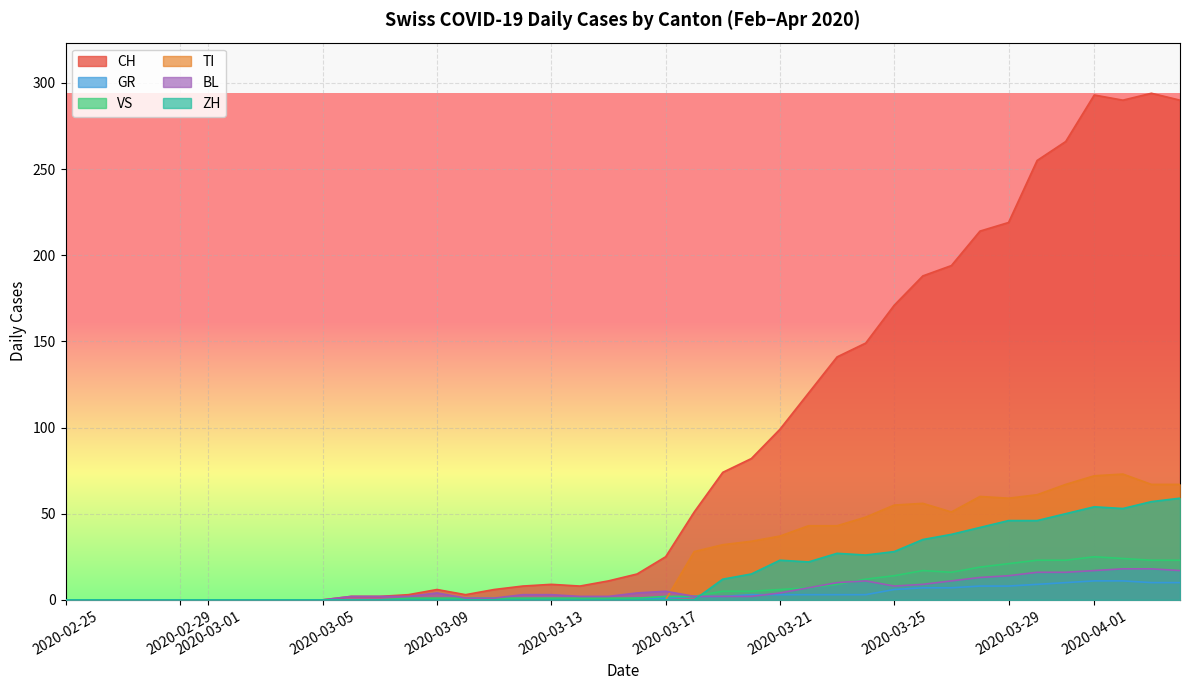

The CH series shows 106 at 2020-03-25. True or false?

False